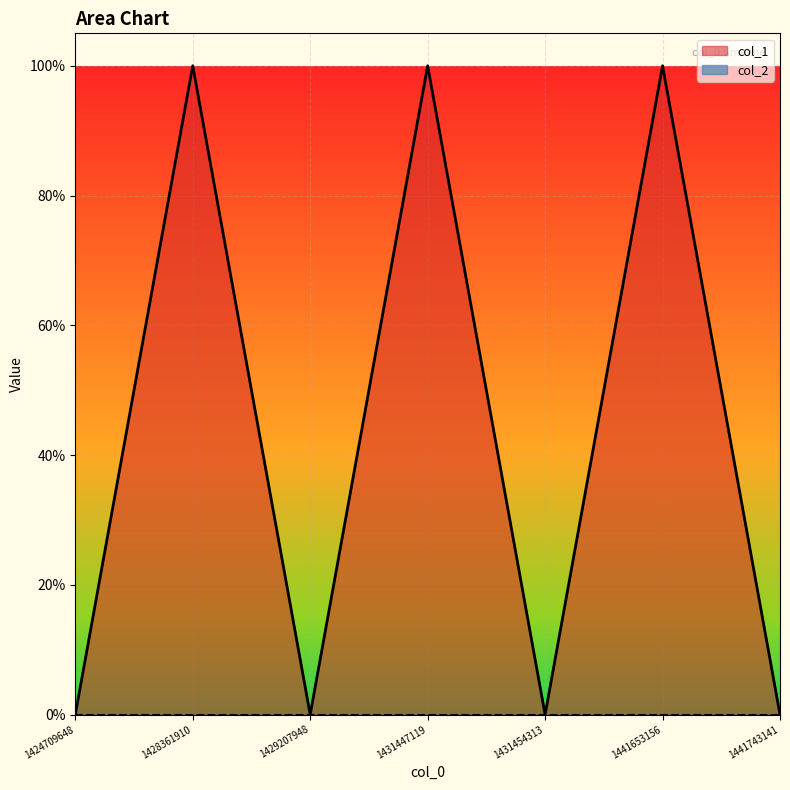

Where is the first local maximum?

1428361910